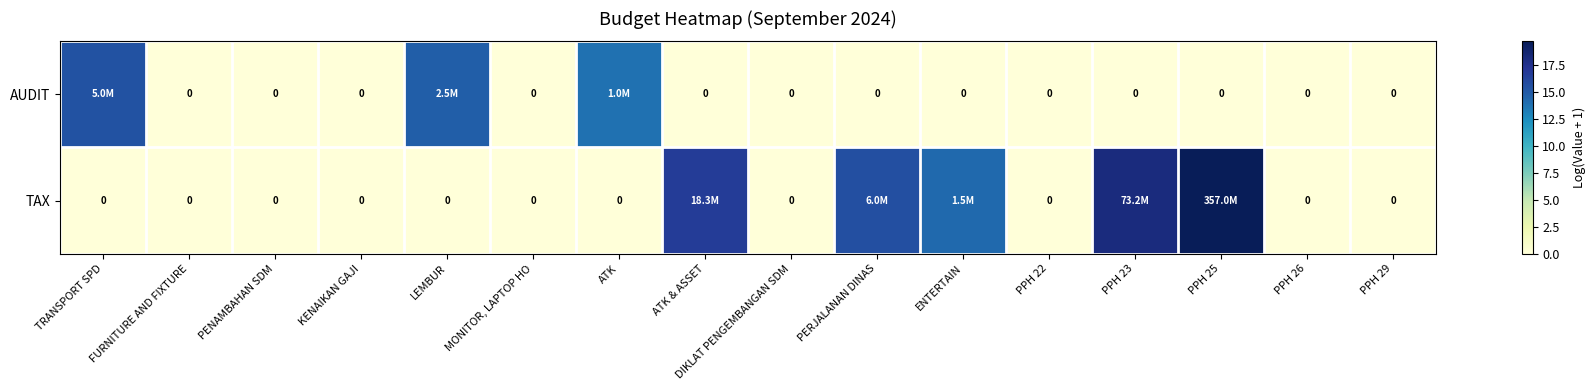

Rank the series at FURNITURE AND FIXTURE from highest to lowest value.

AUDIT, TAX